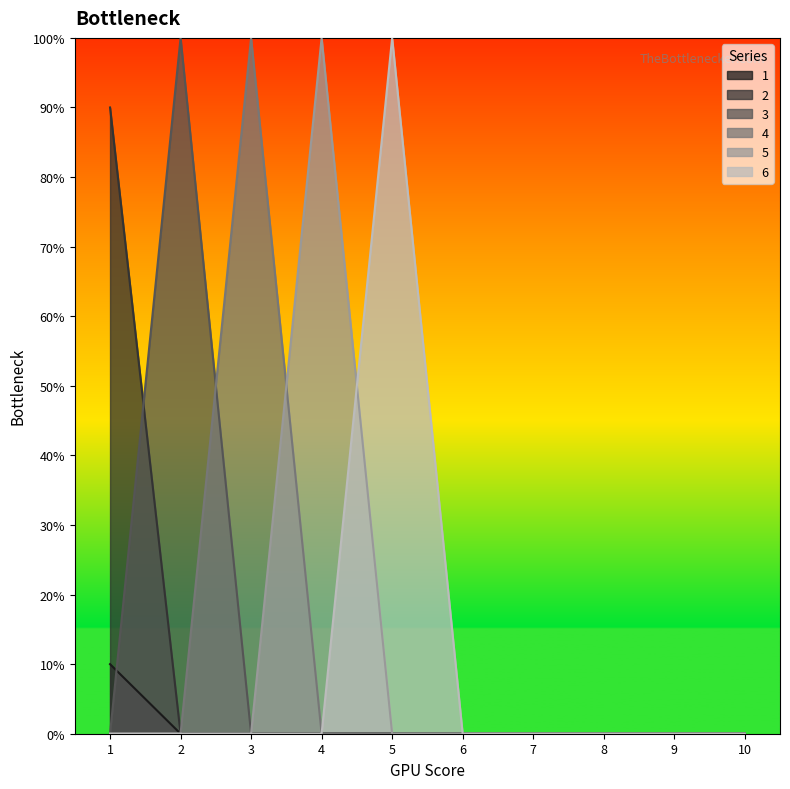

At which label does 1 reach its peak?

1